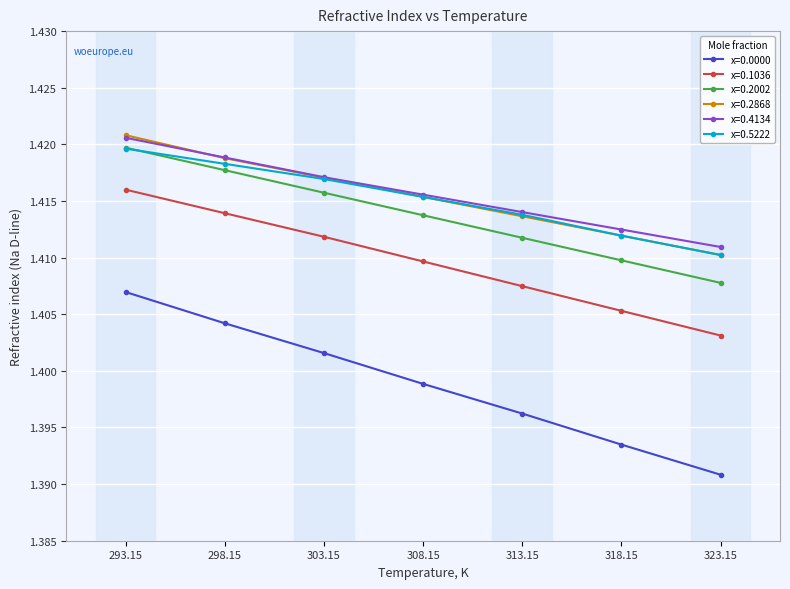

What is the label of the 3rd point from the left?

303.15